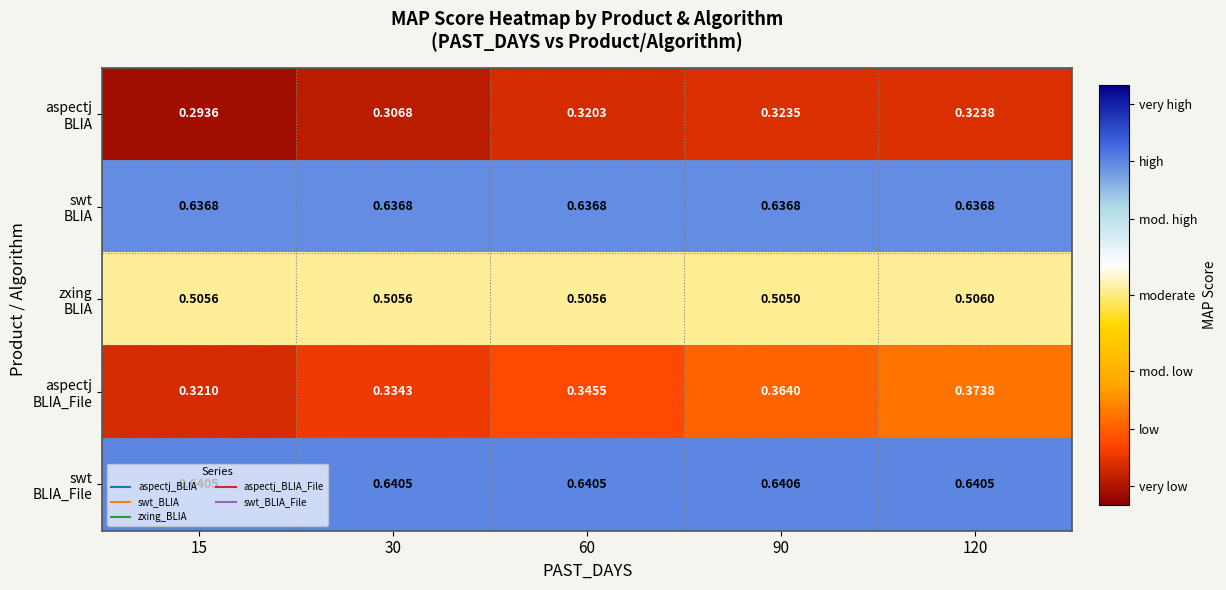

What is the difference between the highest and lowest values at 60?

0.3